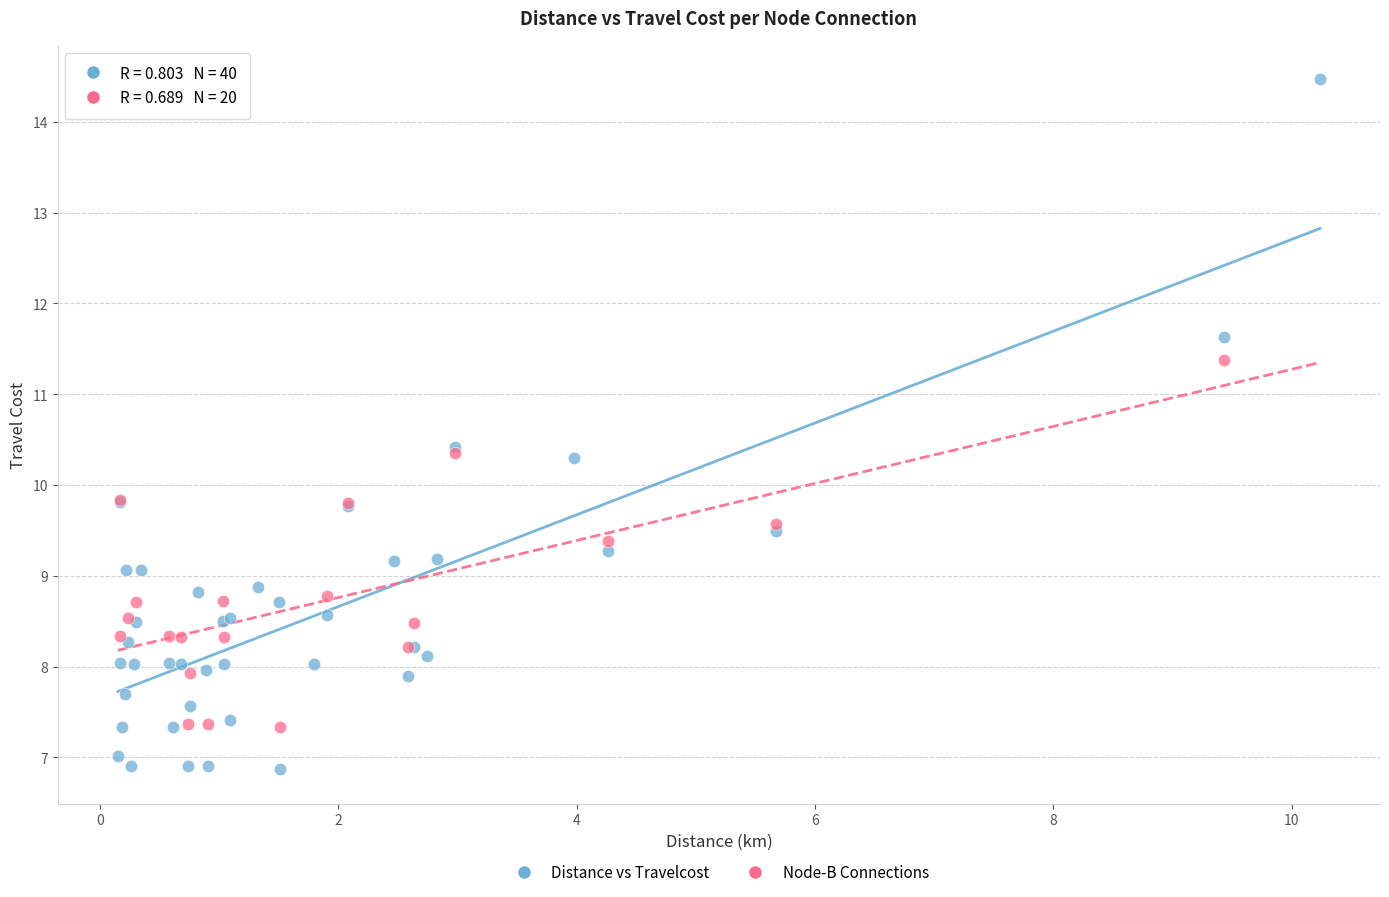

Which series contains the lowest Y value?

Distance vs Travelcost